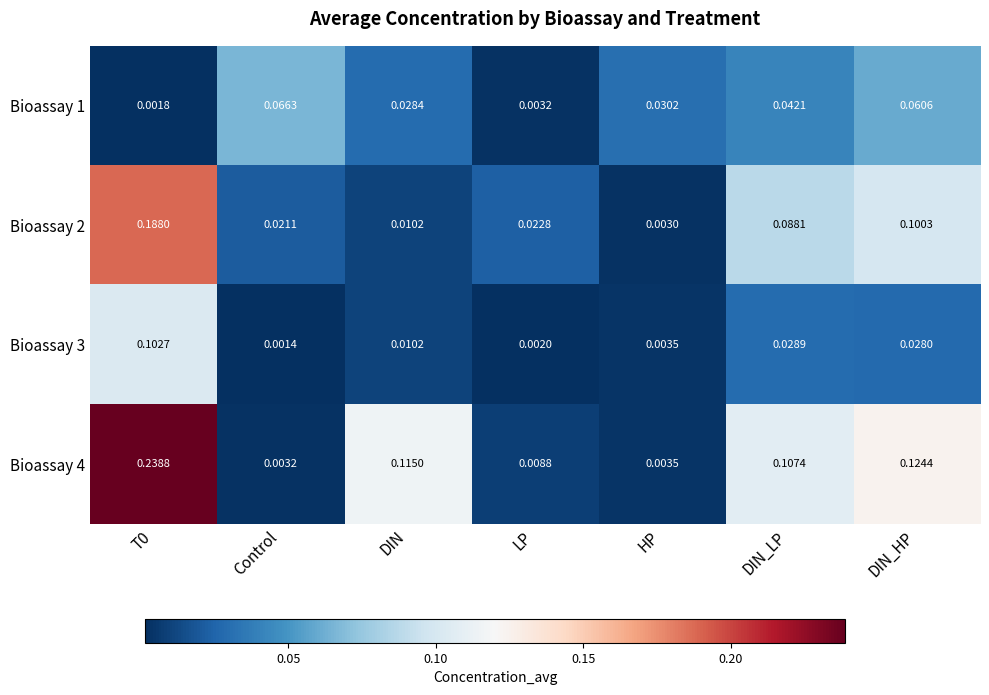

Which series has the largest total across all categories?

Bioassay 4